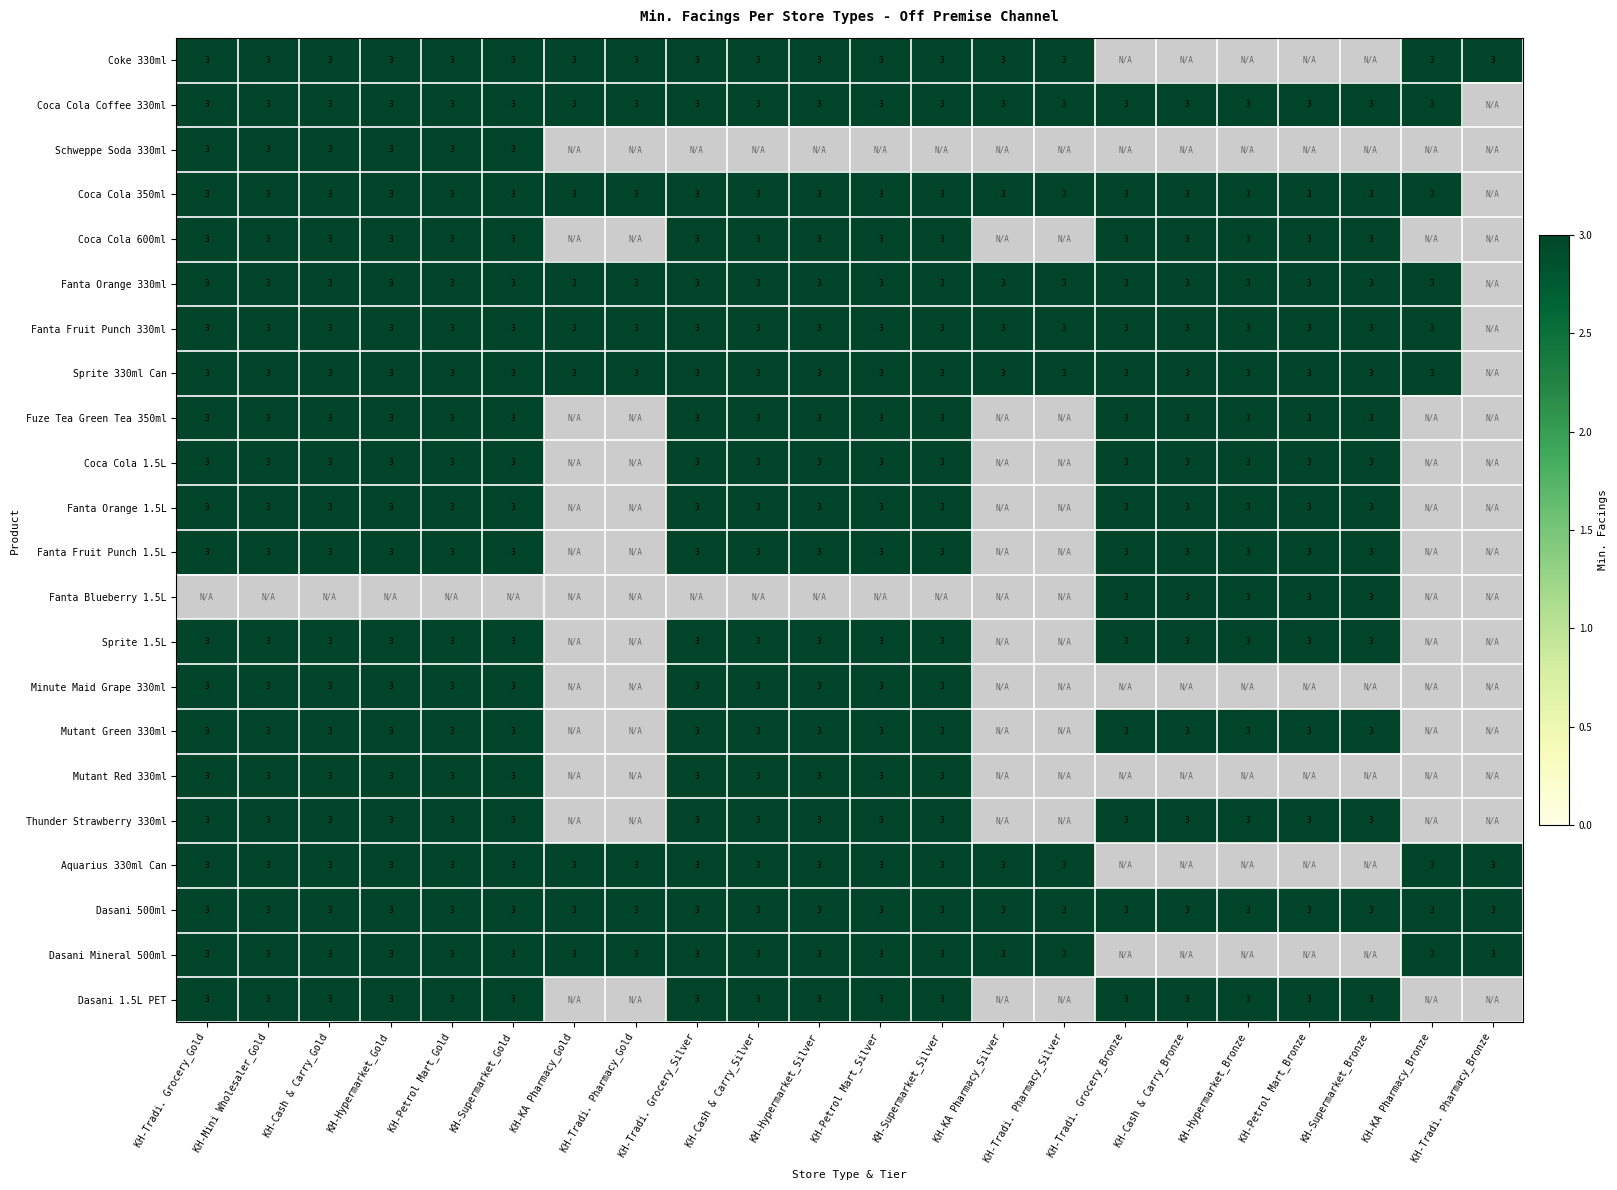

True or false: Dasani 500ml has a value of 3 at 1.

True